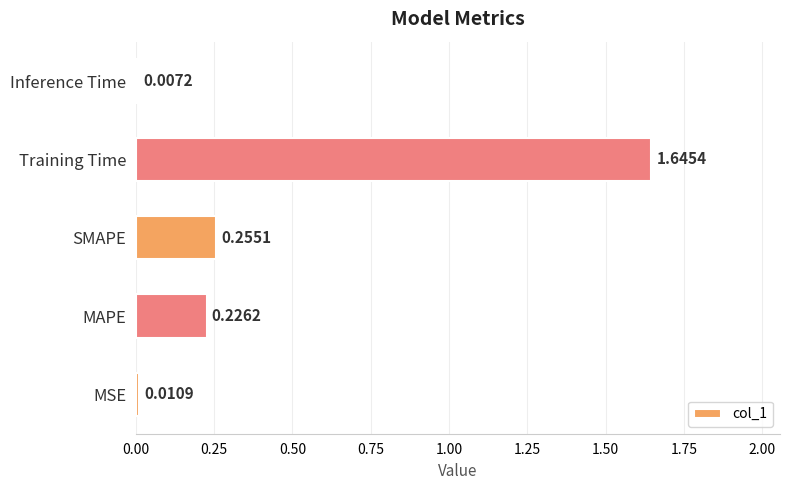

Between SMAPE and MSE, which is larger?

SMAPE